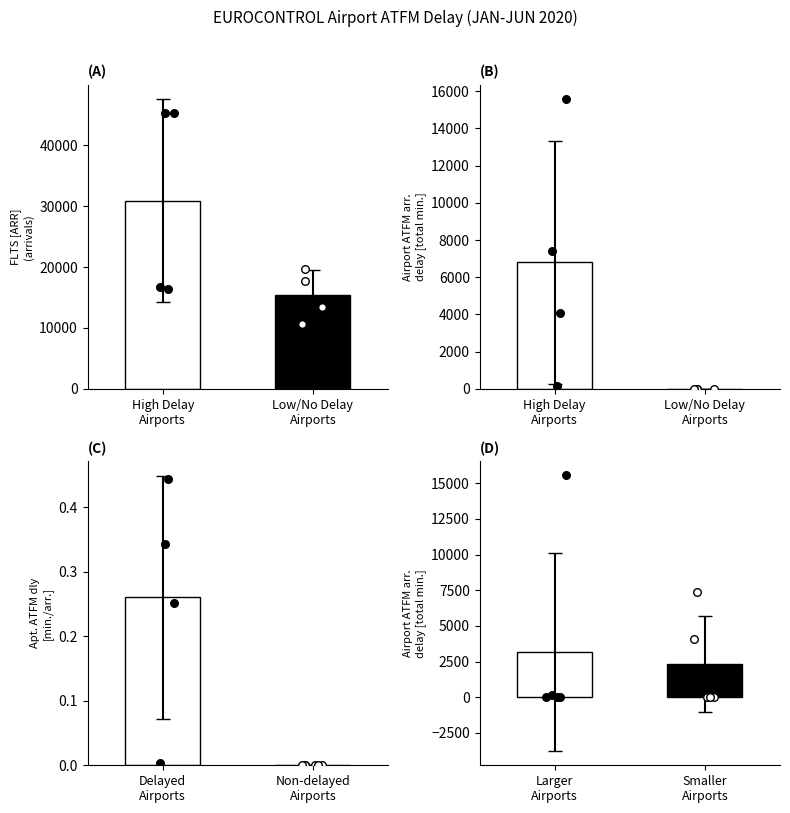

Which series has the largest Y range (max minus min)?

FLTS [ARR]